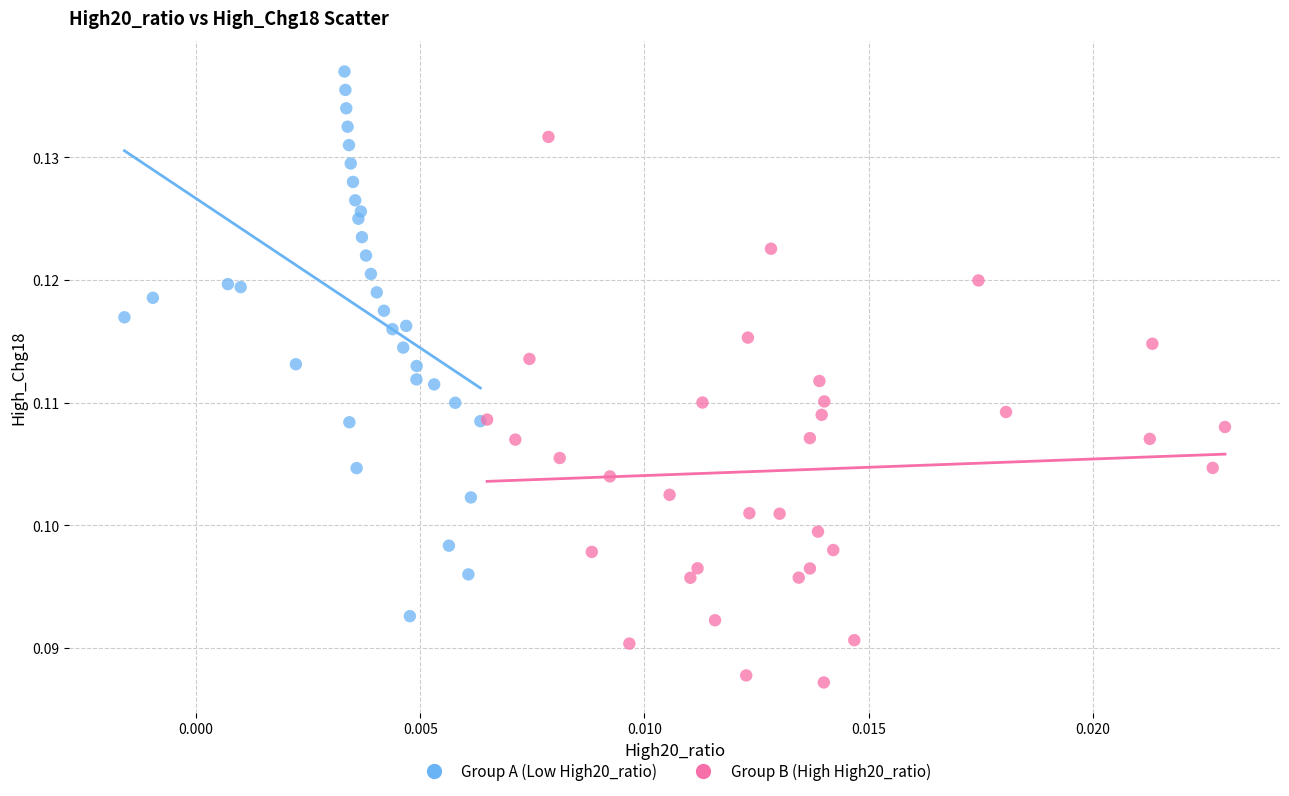

Which series contains the lowest Y value?

Group B (High High20_ratio)